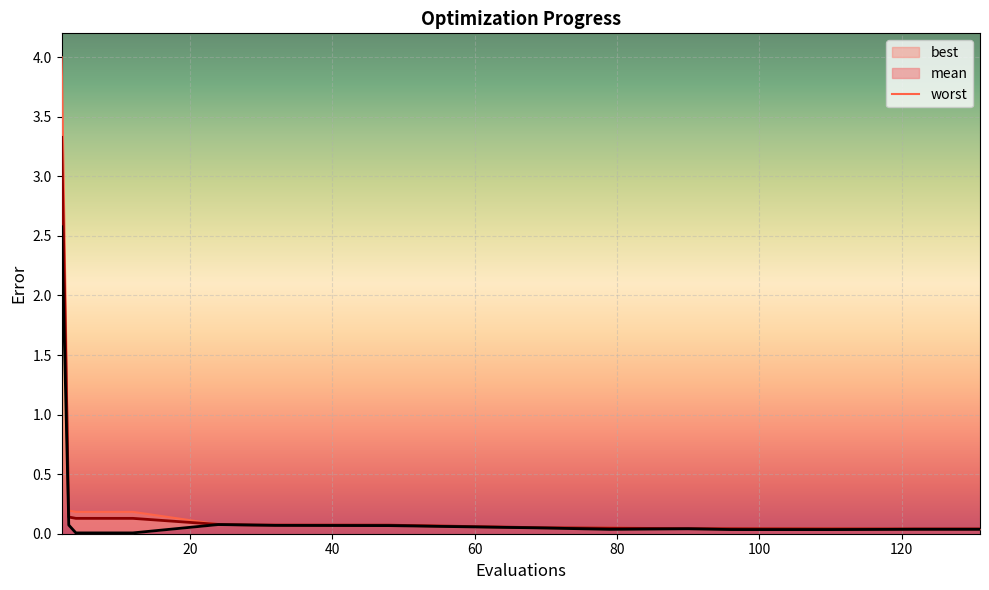

How many lines are shown in the chart?

1